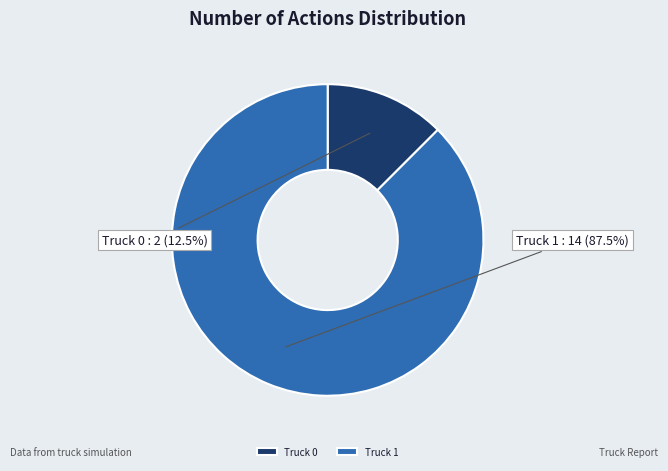

Is it true that Truck 1 is 82% of the pie?

False